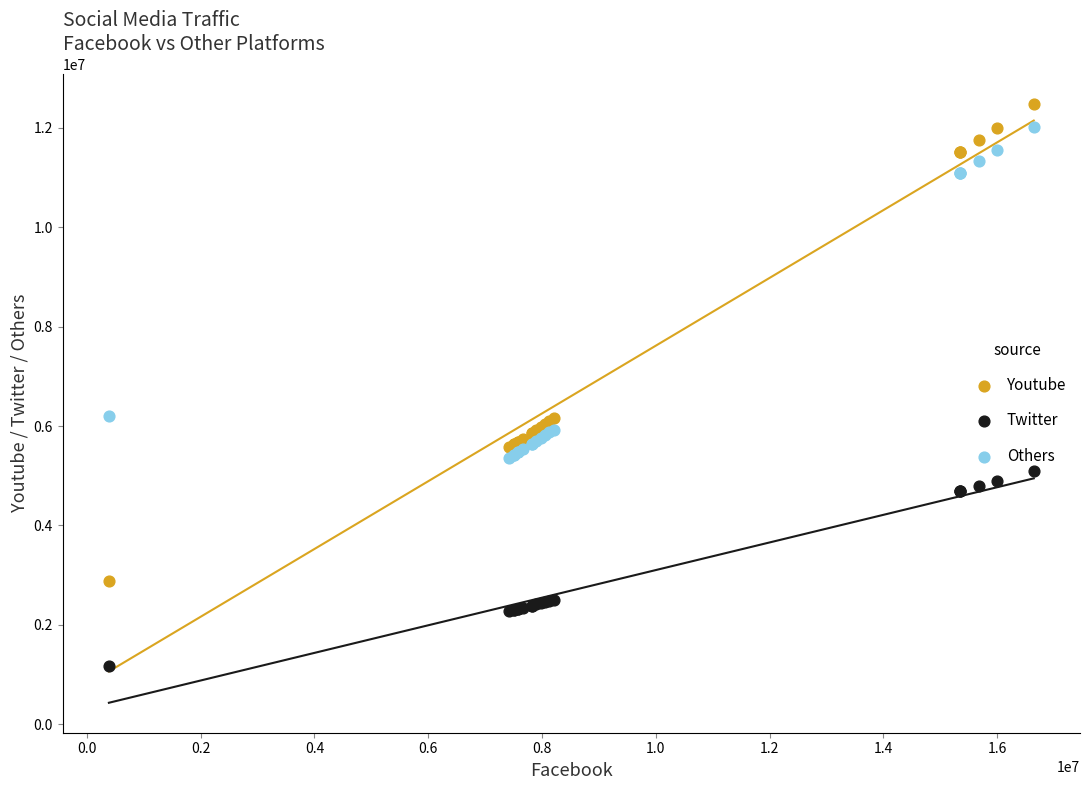

Which series has the widest spread of Y values?

Youtube